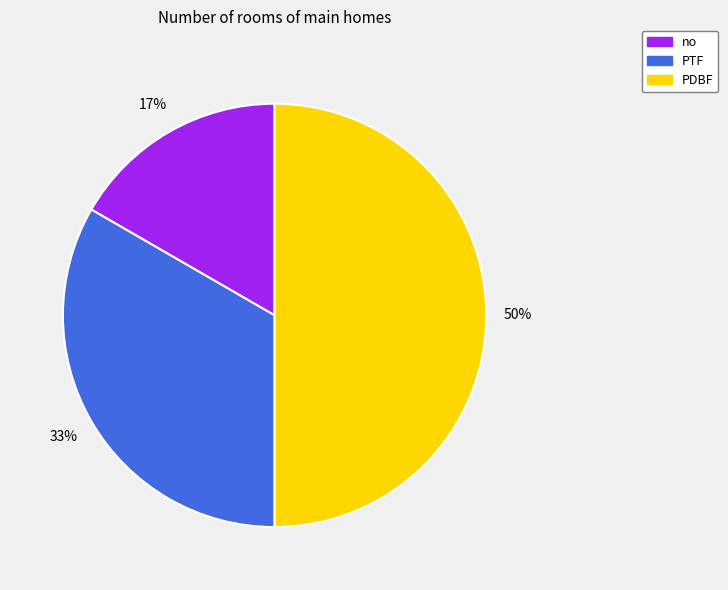

How many slices are in this pie chart?

3